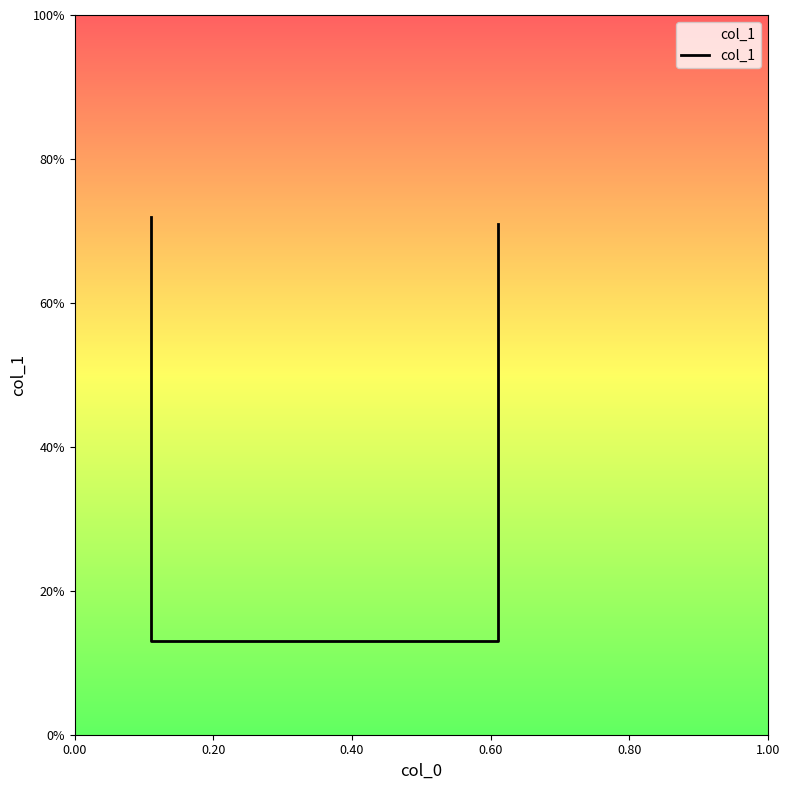

Is it true that the value at 0.00 is 1.2?

False